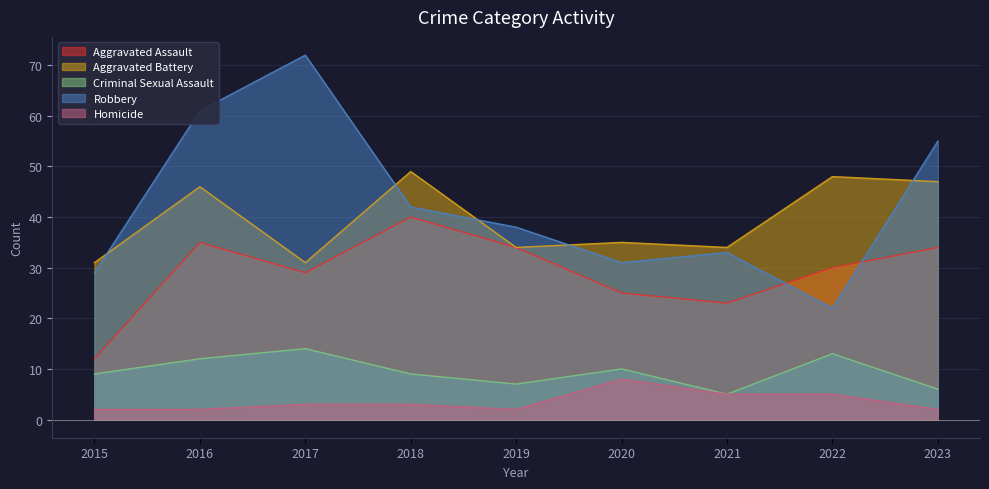

True or false: Robbery has more than 2 points higher than both neighbors.

False